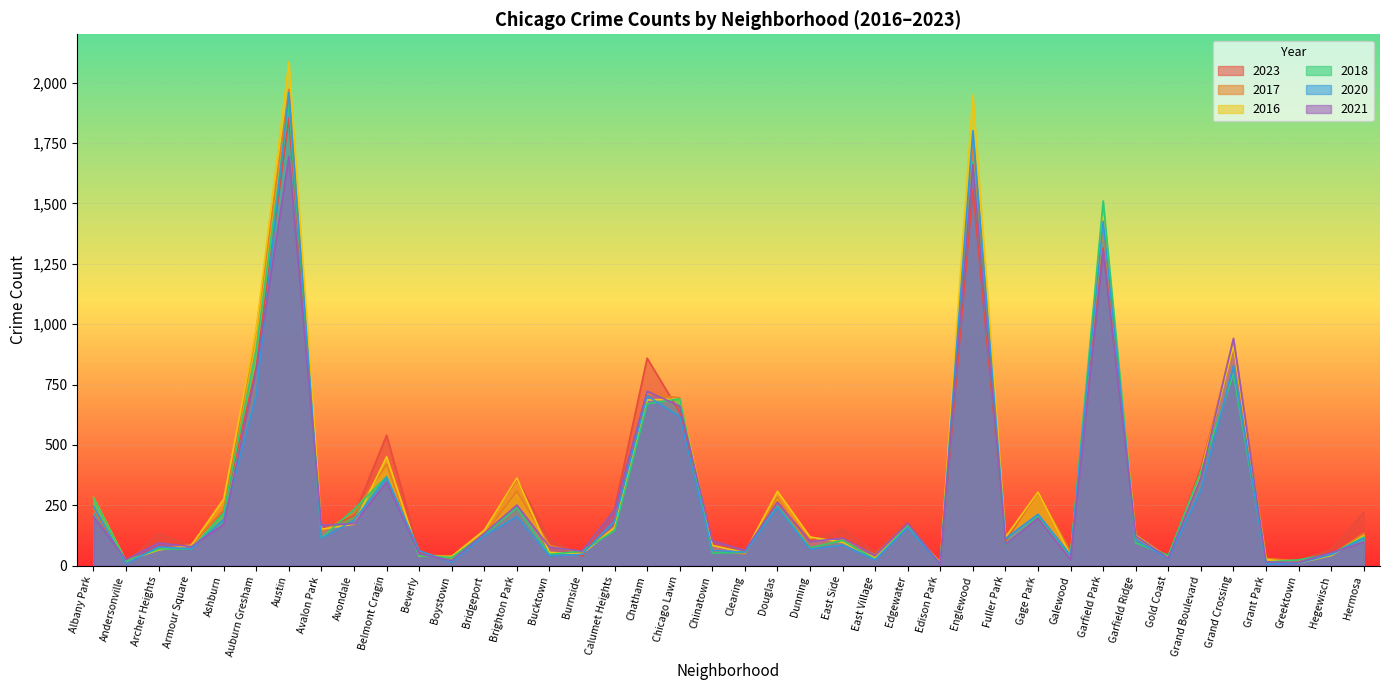

How many data points in 2016 are less than 126?

20